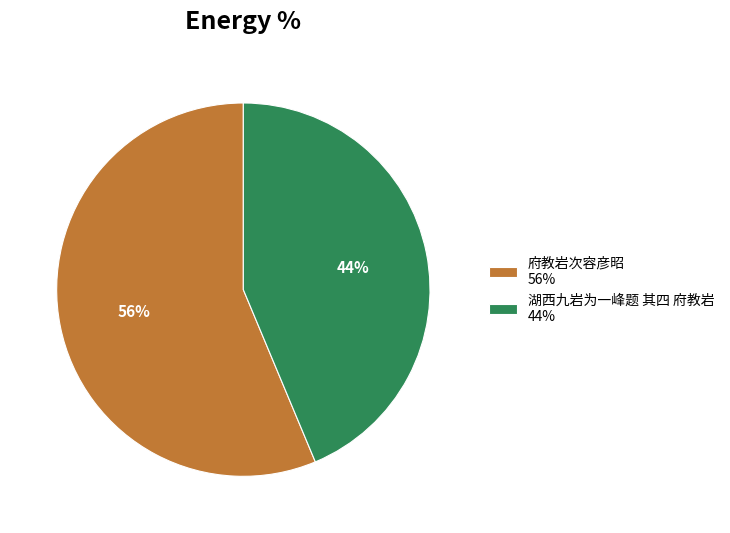

Rank the categories by value from highest to lowest.

府教岩次容彦昭, 湖西九岩为一峰题 其四 府教岩